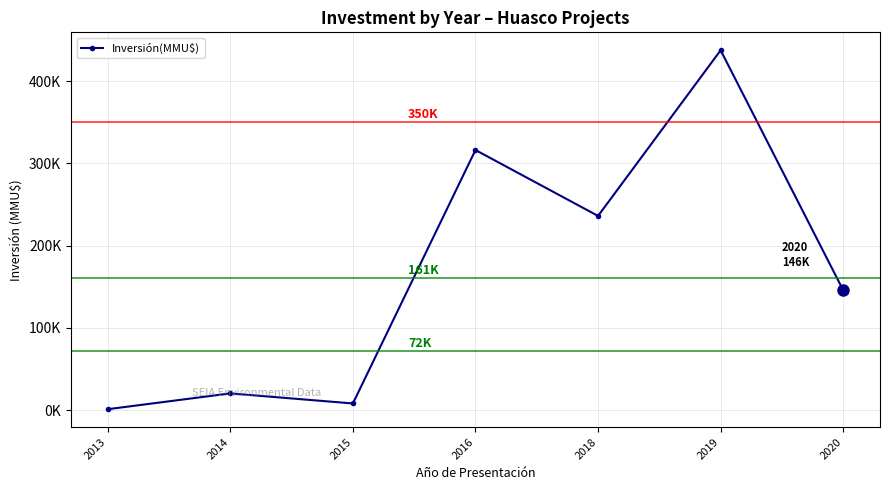

What is the value of the 1st point from the left?

1019